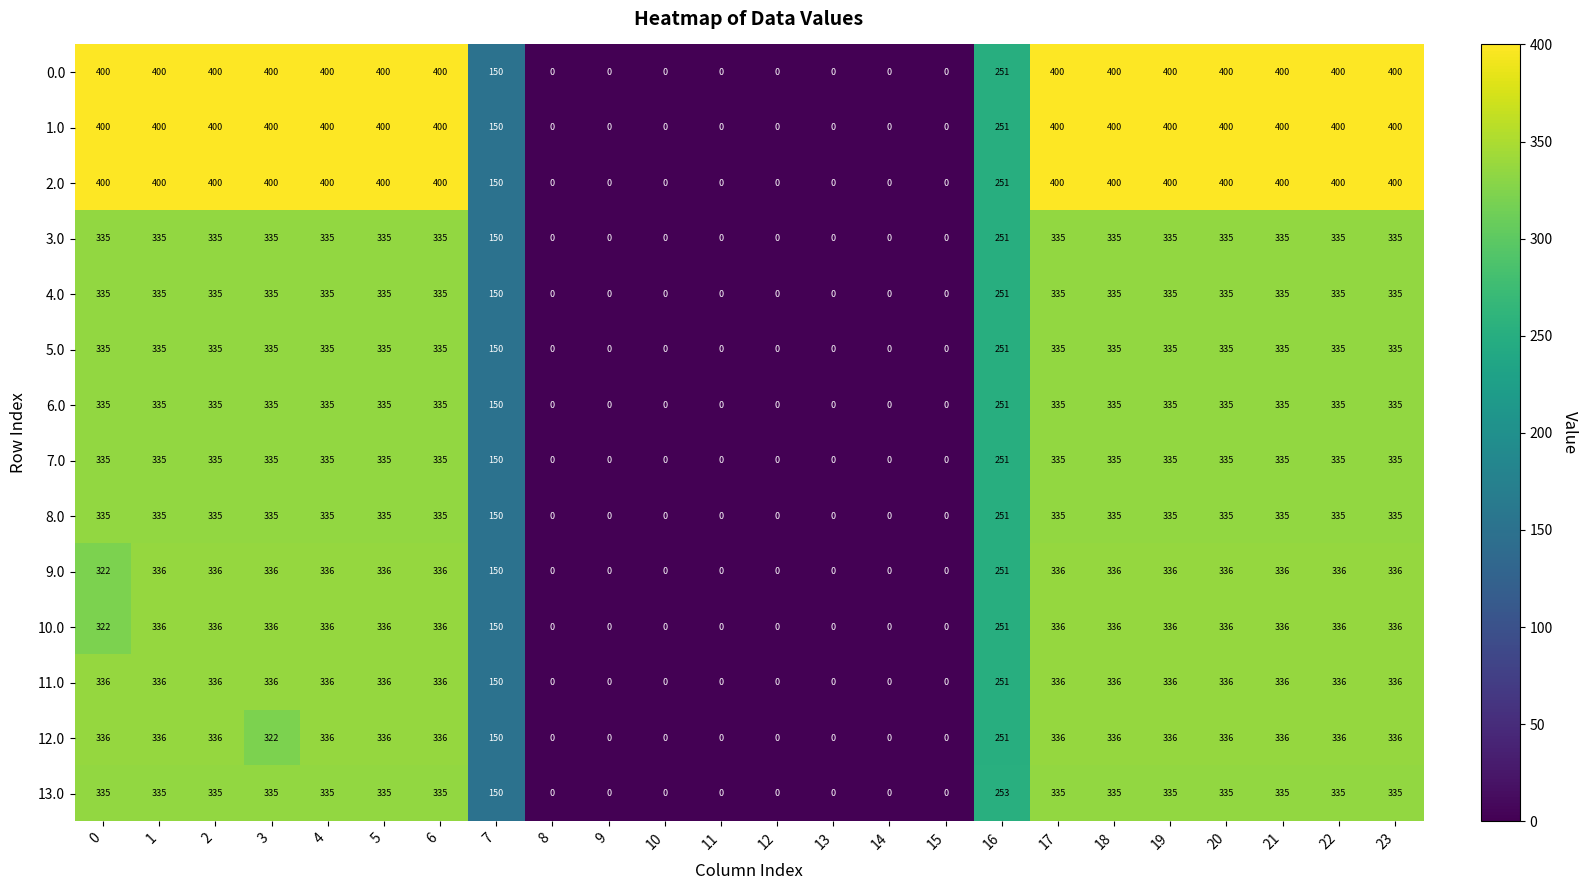

Is it true that 1.0 equals -165 at 12?

False